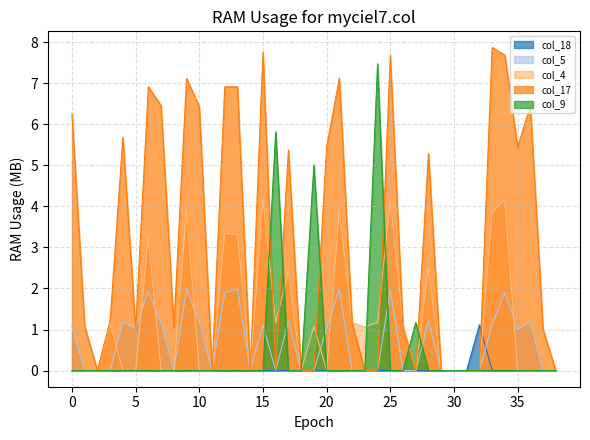

The value of col_5 at 14 is 1.1. True or false?

False